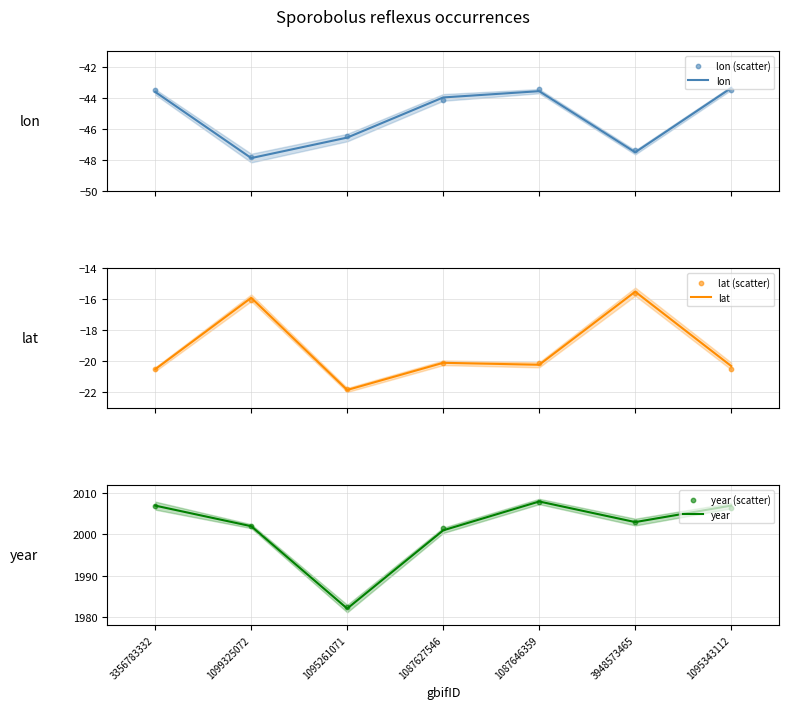

Which series has the largest Y range (max minus min)?

year